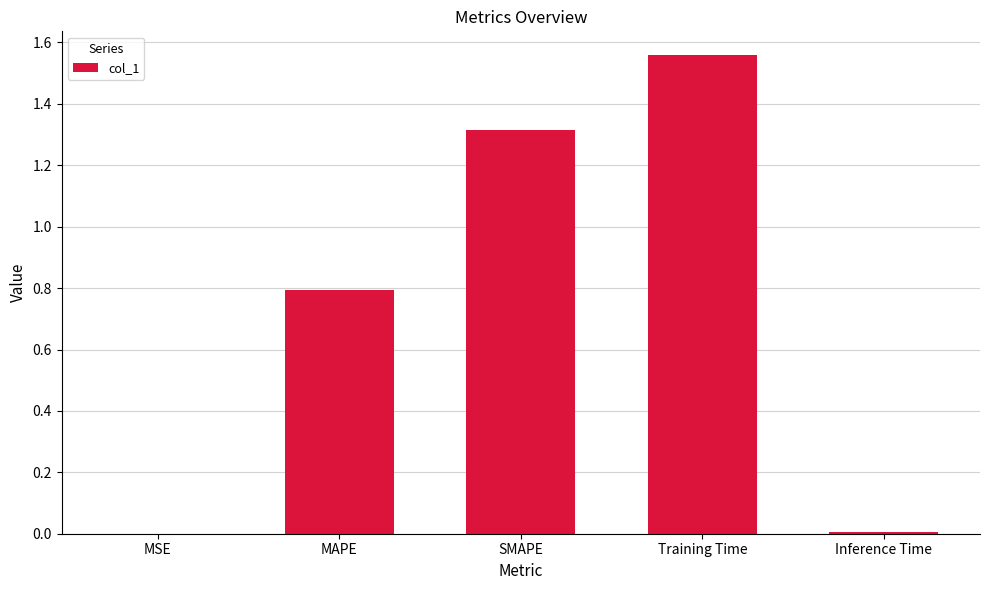

The chart shows a value of 0.0 at Inference Time. True or false?

True